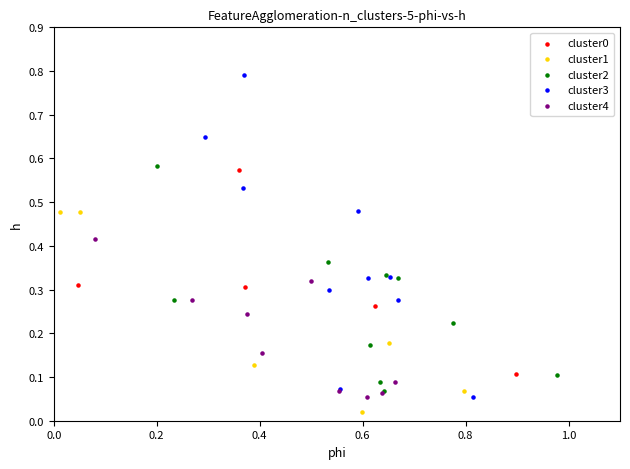

Which series has the widest spread of Y values?

cluster3